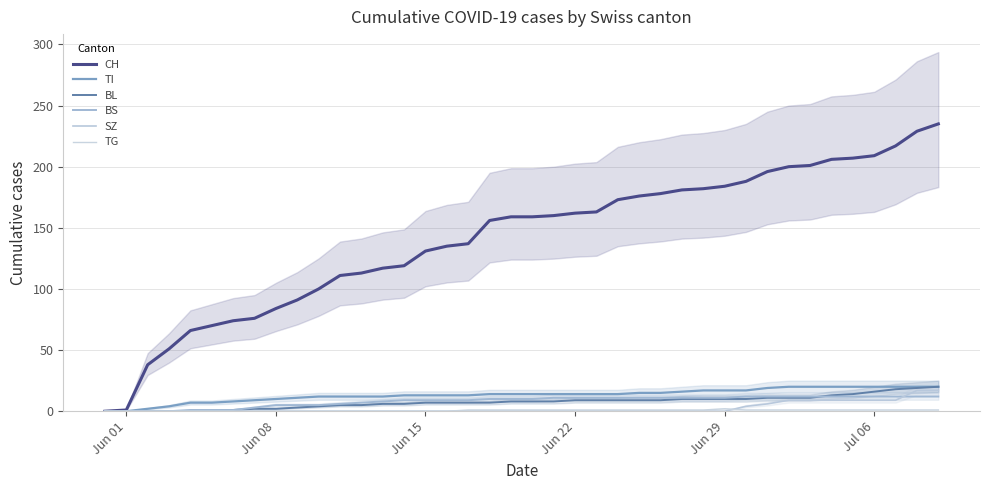

Reading right to left, list all the values displayed in this chart.

CH: 235	229	217	209	207	206	201	200	196	188	184	182	181	178	176	173	163	162	160	159	159	156	137	135	131	119	117	113	111	100	91	84	76	74	70	66	51	38	1	0
TI: 20	20	20	20	20	20	20	20	19	17	17	17	16	15	15	14	14	14	14	14	14	14	13	13	13	13	12	12	12	12	11	10	9	8	7	7	4	2	0	0
BL: 20	19	18	16	14	13	11	11	11	10	10	10	10	9	9	9	9	9	8	8	8	7	7	7	7	6	6	5	5	4	3	2	2	1	0	0	0	0	0	0
BS: 12	12	12	12	12	12	12	12	12	12	11	11	11	11	11	11	11	11	11	10	10	10	9	9	9	9	8	7	6	5	5	5	3	1	1	1	0	0	0	0
SZ: 17	17	9	9	9	9	9	9	6	4	0	0	0	0	0	0	0	0	0	0	0	0	0	0	0	0	0	0	0	0	0	0	0	0	0	0	0	0	0	0
TG: 1	1	1	1	1	1	1	1	1	1	2	1	1	1	1	1	1	1	1	1	1	1	1	0	0	0	0	0	0	0	0	0	0	0	0	0	0	0	0	0